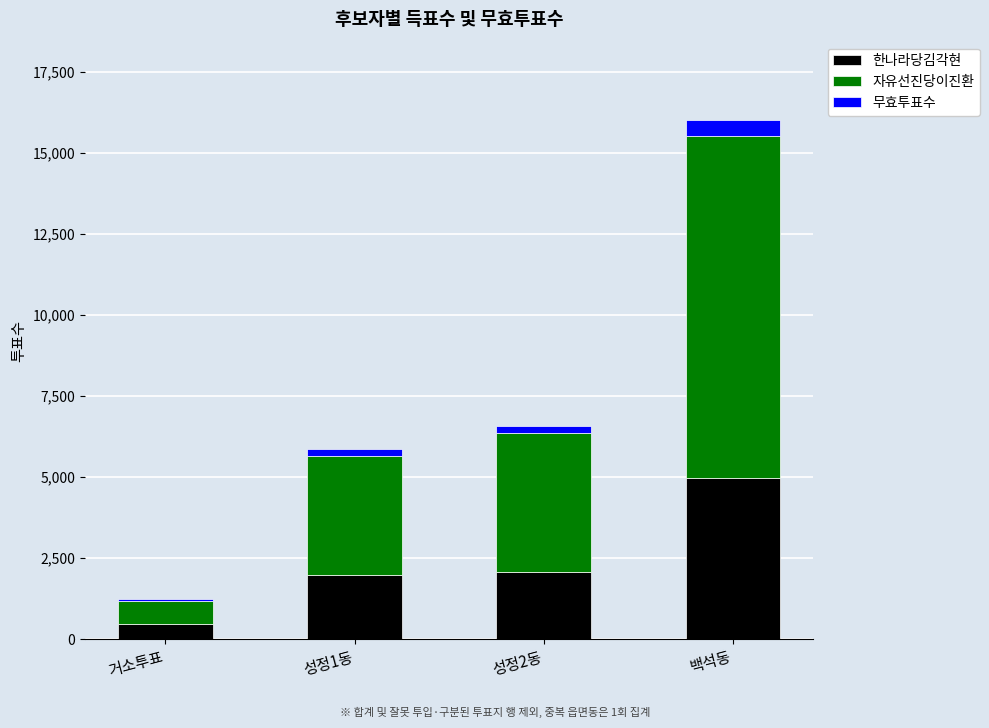

What are all the series names shown in the legend?

한나라당김각현, 자유선진당이진환, 무효투표수